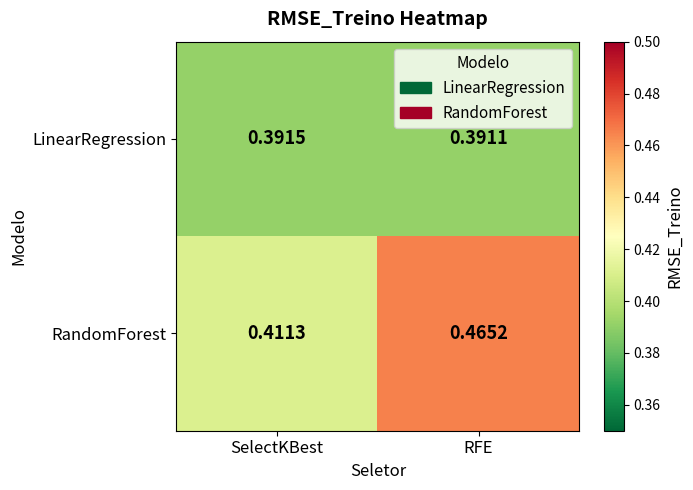

At which category does the chart reach its peak across all series?

RFE